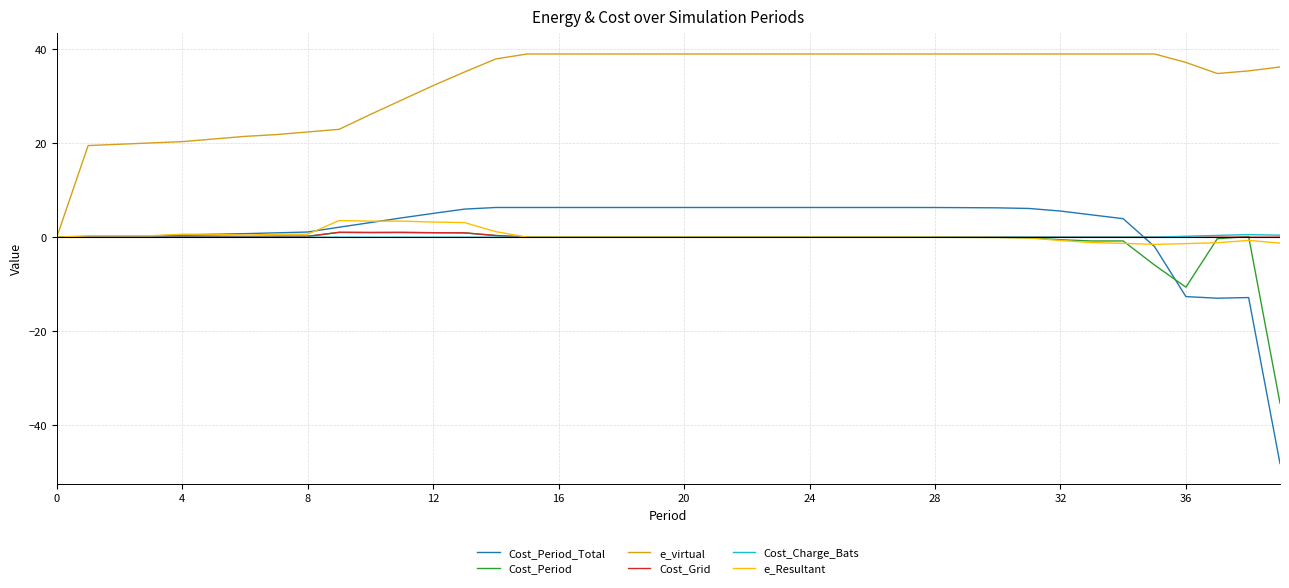

What is the minimum value for Cost_Period_Total?

-48.2